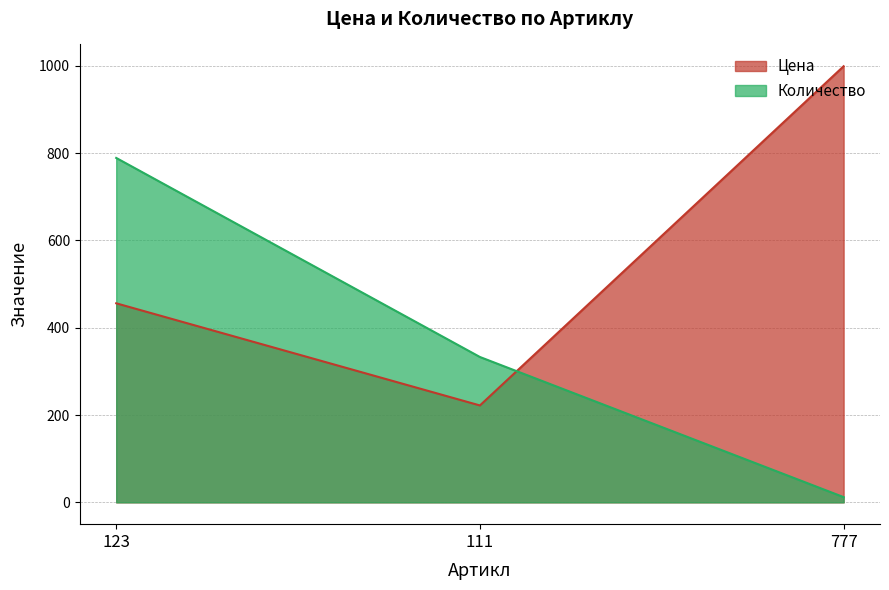

What is the label of the 2nd point from the right?

111